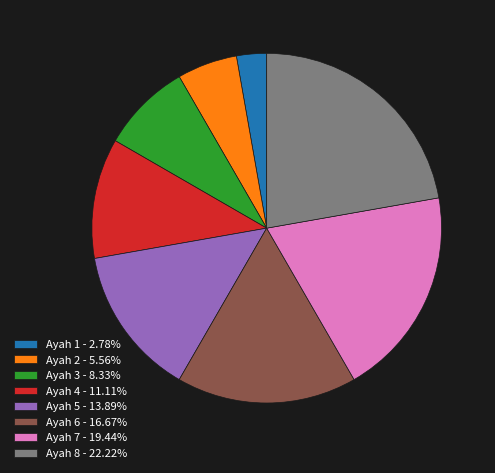

Is the sum of Ayah 8 and Ayah 4 greater than half?

No